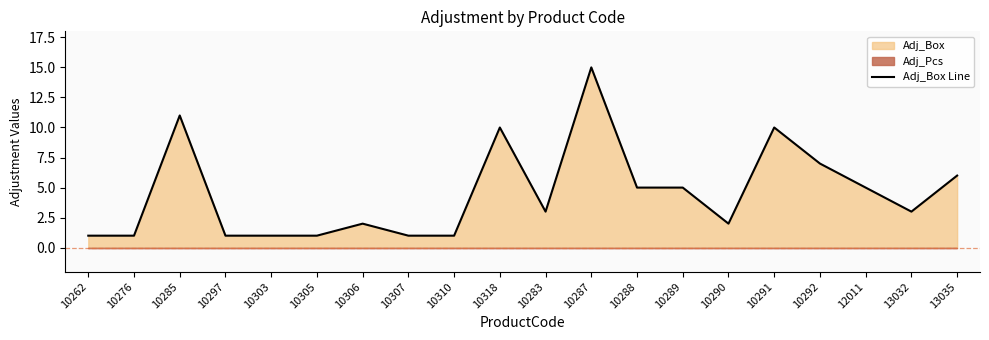

Reading left to right, list all the values displayed in this chart.

10262=1	10276=1	10285=11	10297=1	10303=1	10305=1	10306=2	10307=1	10310=1	10318=10	10283=3	10287=15	10288=5	10289=5	10290=2	10291=10	10292=7	12011=5	13032=3	13035=6